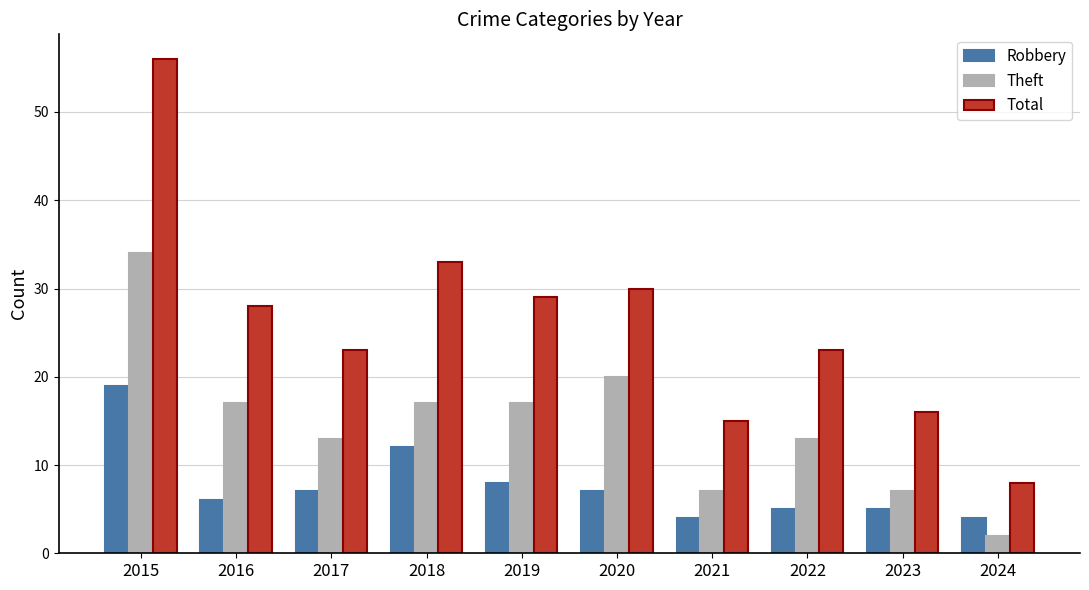

Rank the series by their maximum value, from lowest to highest.

Robbery, Theft, Total